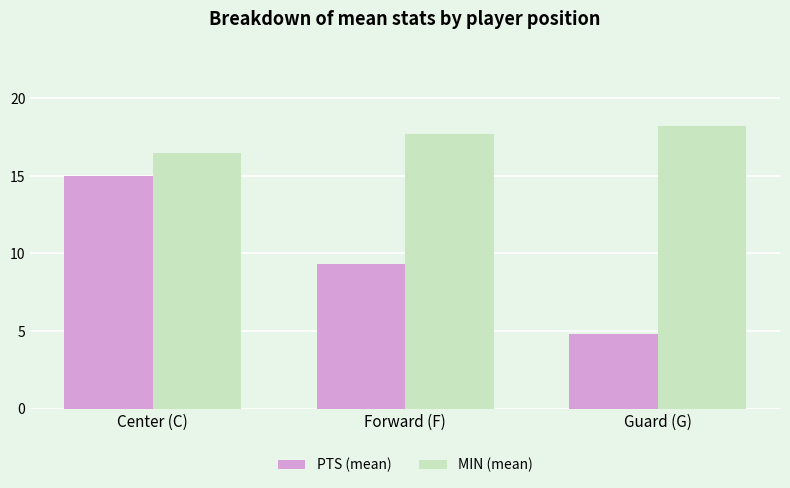

Which series has the widest spread of values?

PTS (mean)